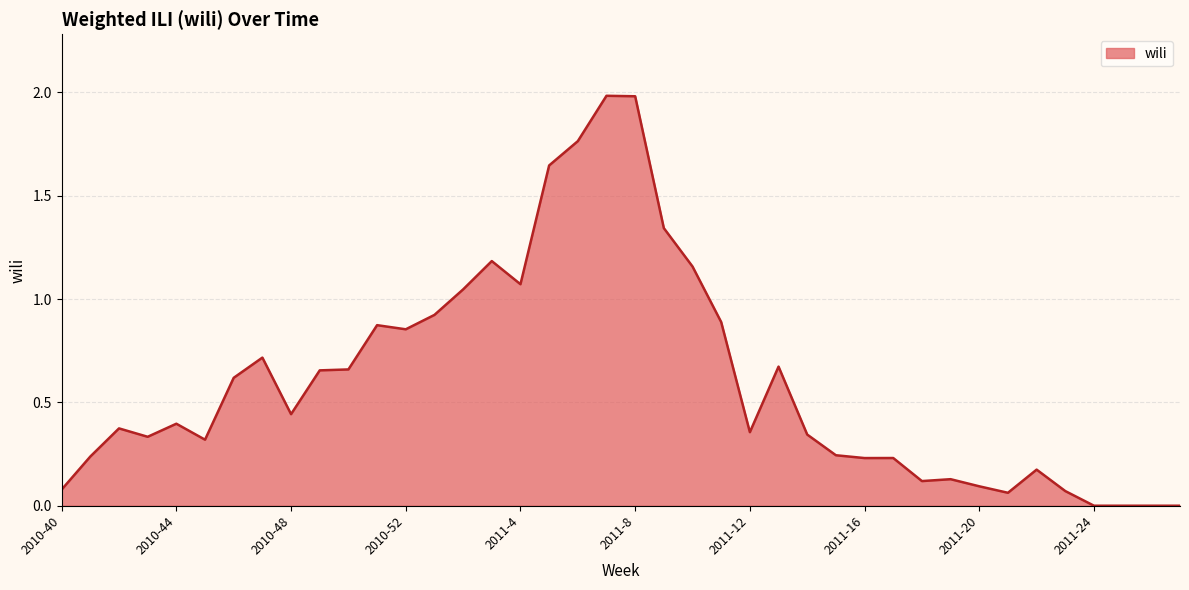

Does the chart display data point markers on the line(s)?

No